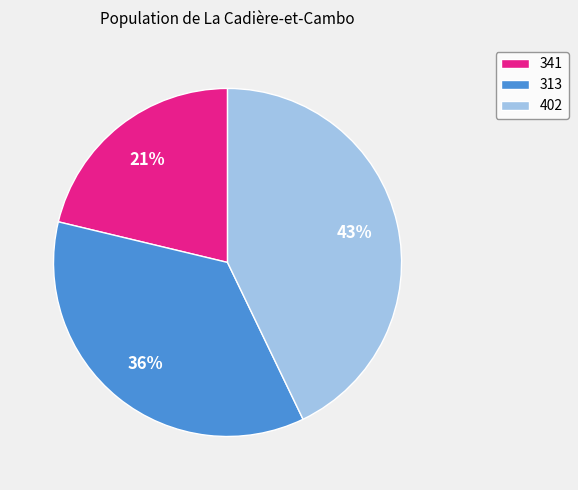

What is the ratio of the value at 341 to the value at 402?

0.5